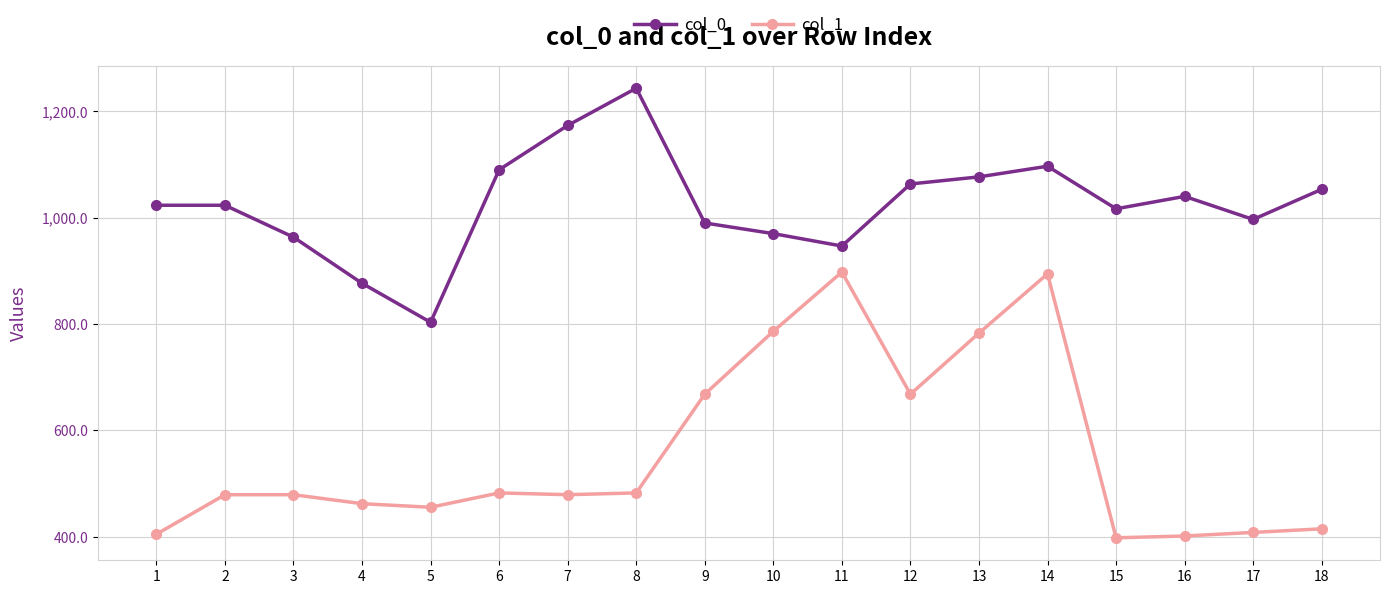

What is the lowest value of the col_0 series?

803.3